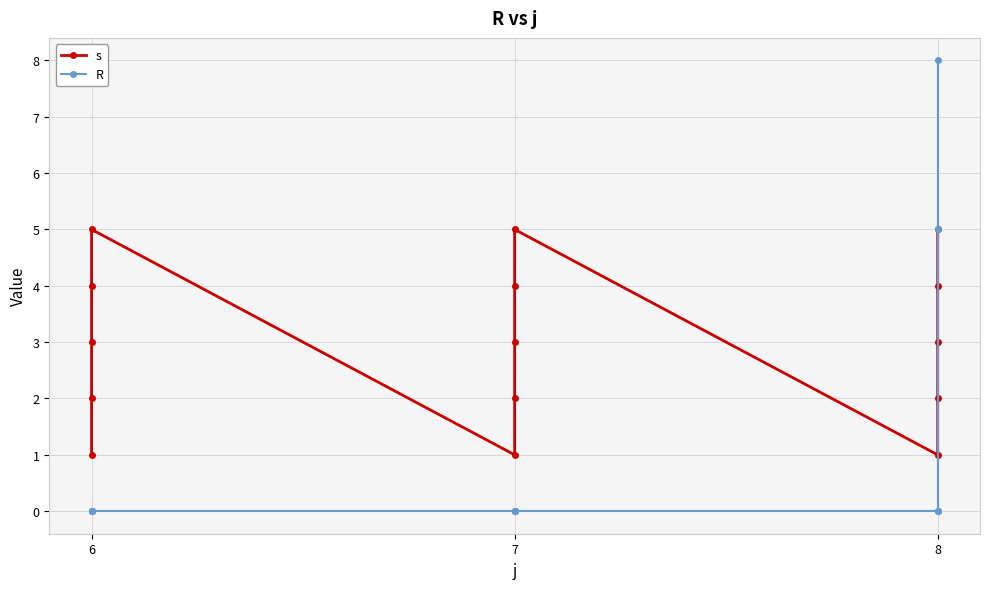

At 6, list the series in order from smallest to largest.

R, s